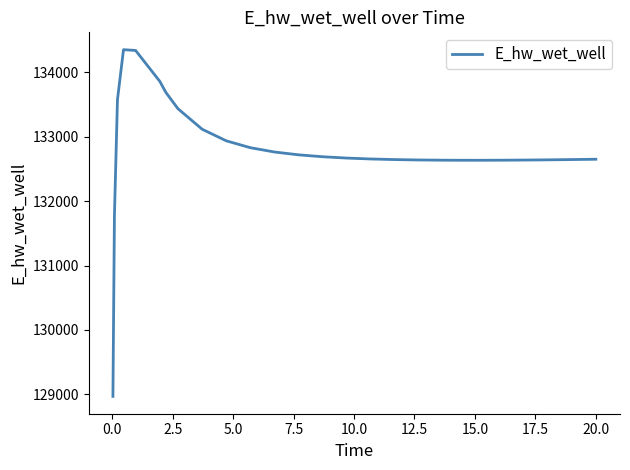

What is the maximum value shown in the chart?

134351.9